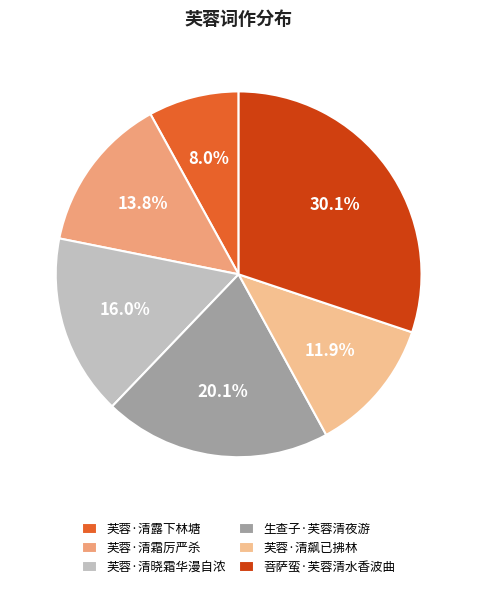

Does any single category account for the majority?

No